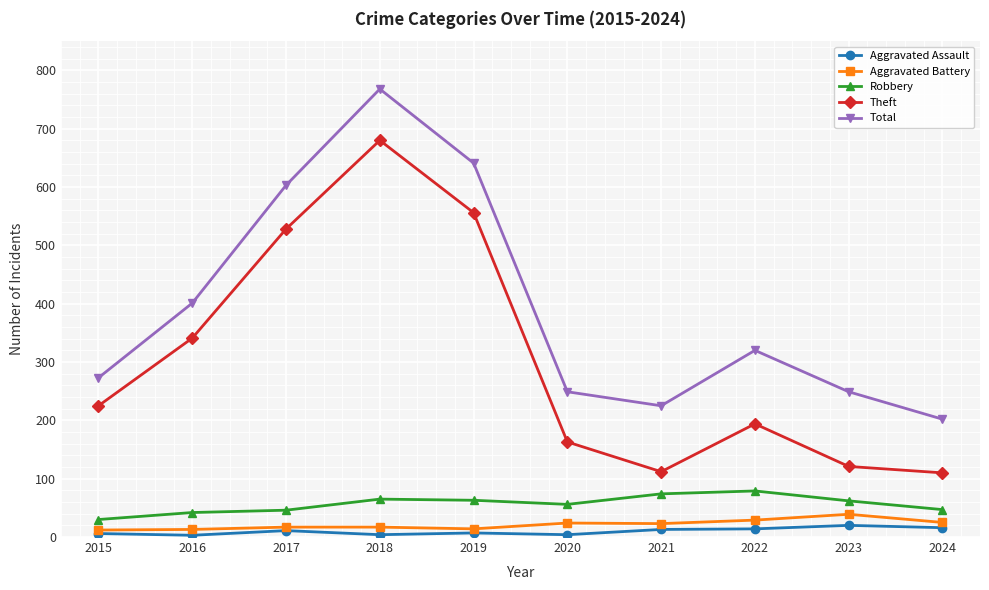

Which series has the largest range (max minus min)?

Theft